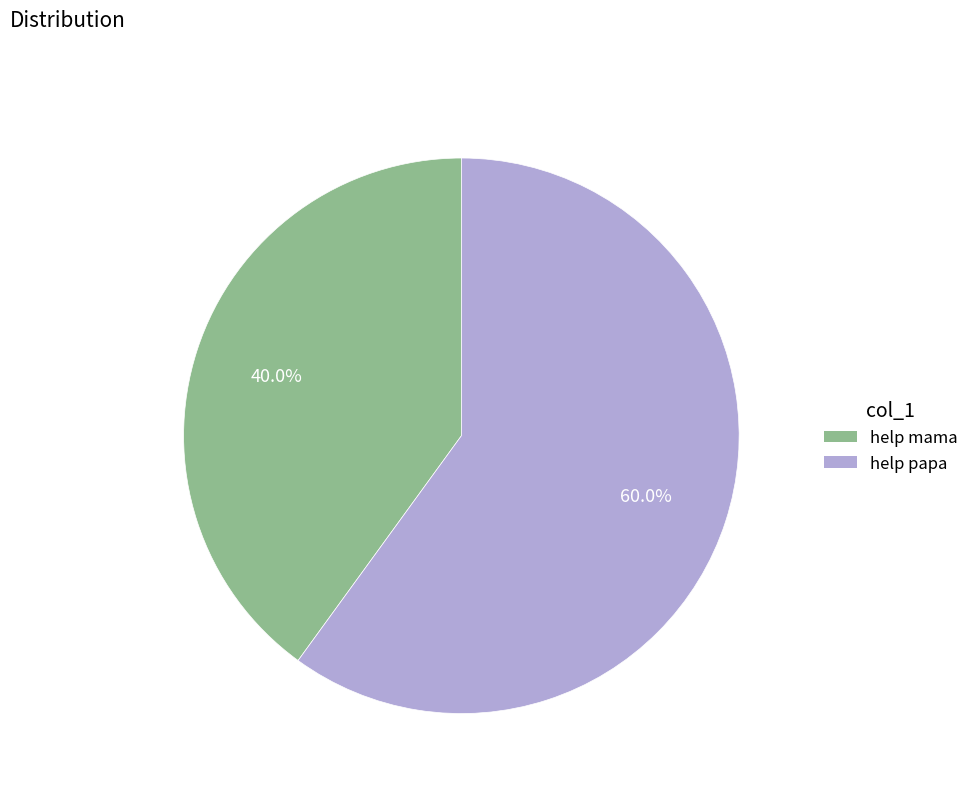

Is it true that help mama is 40% of the pie?

True